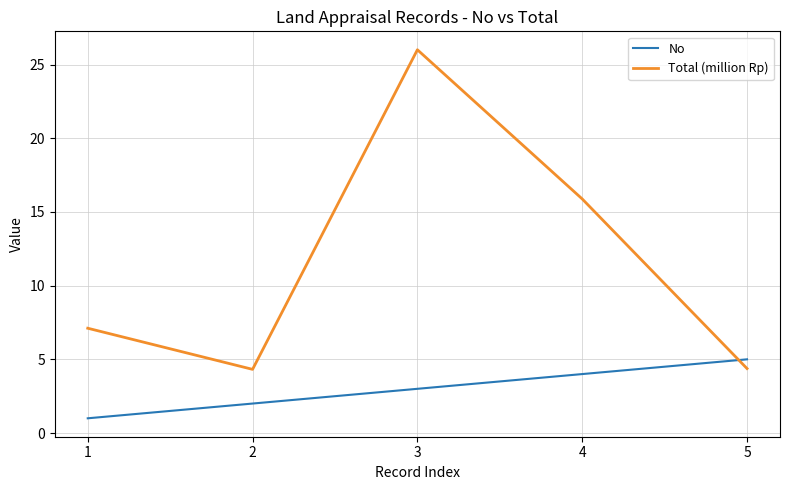

What is the spread (max minus min) of values at 3?

23.0